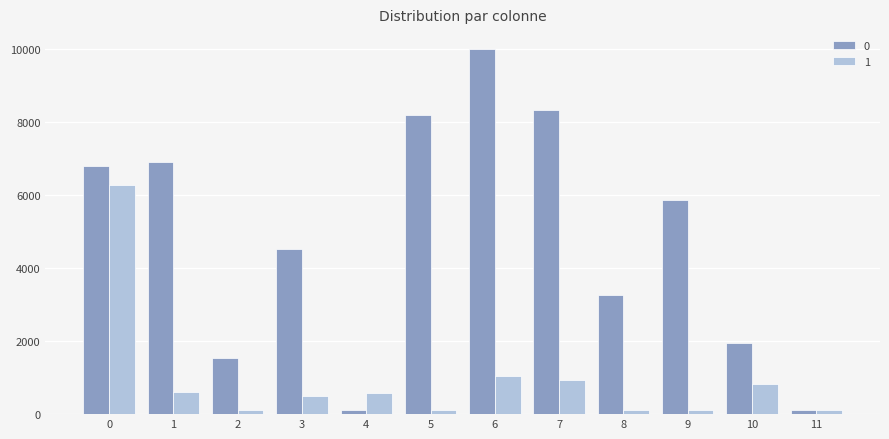

What is the maximum value for 0?

10000.0